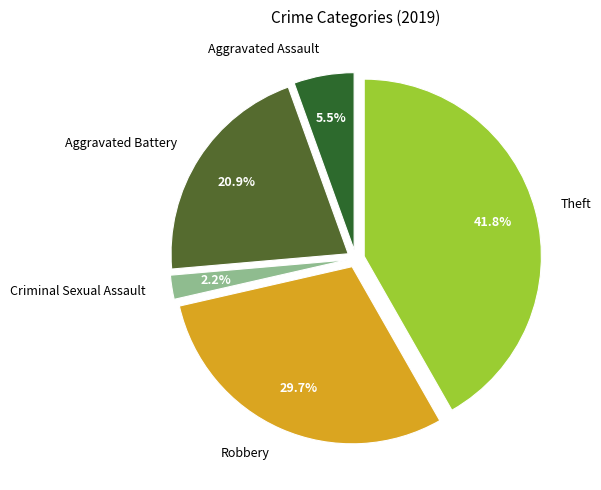

How many slices are in this pie chart?

5